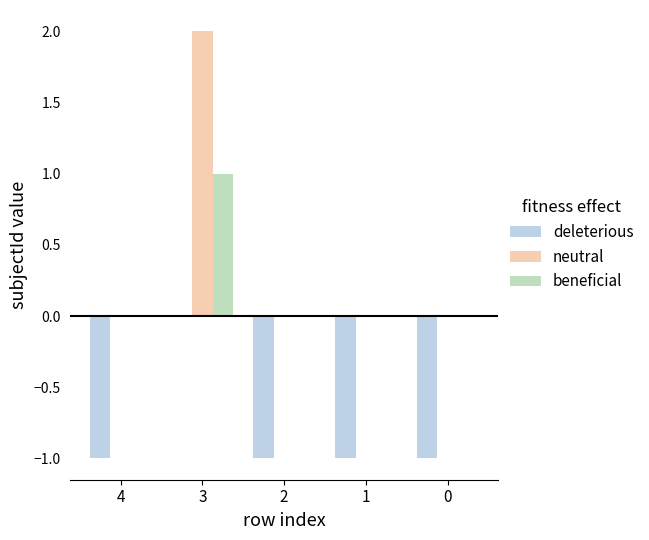

At which label does beneficial reach its peak?

3